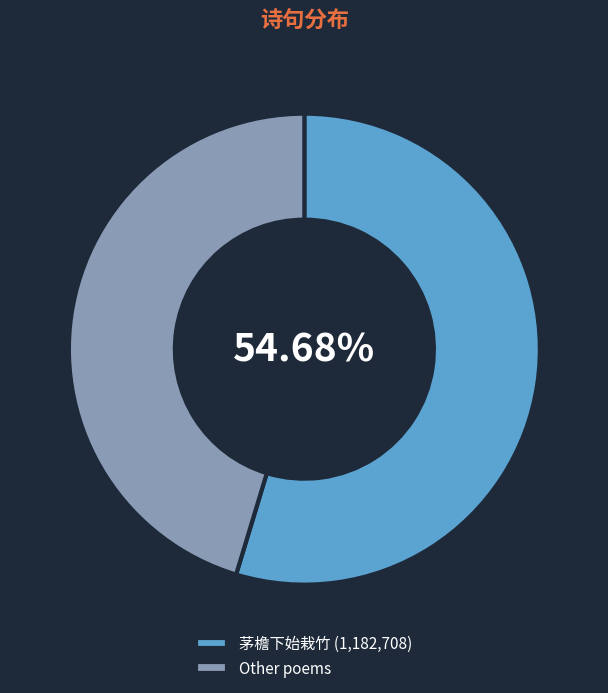

Rank the categories by value from highest to lowest.

茅檐下始栽竹 (1,182,708), Other poems